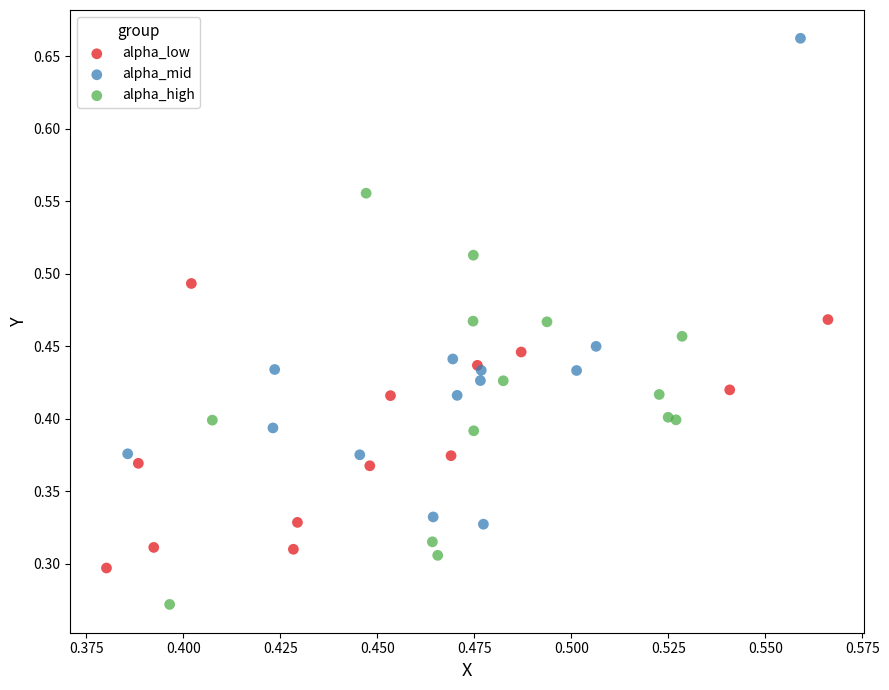

Which series contains the highest Y value?

alpha_mid